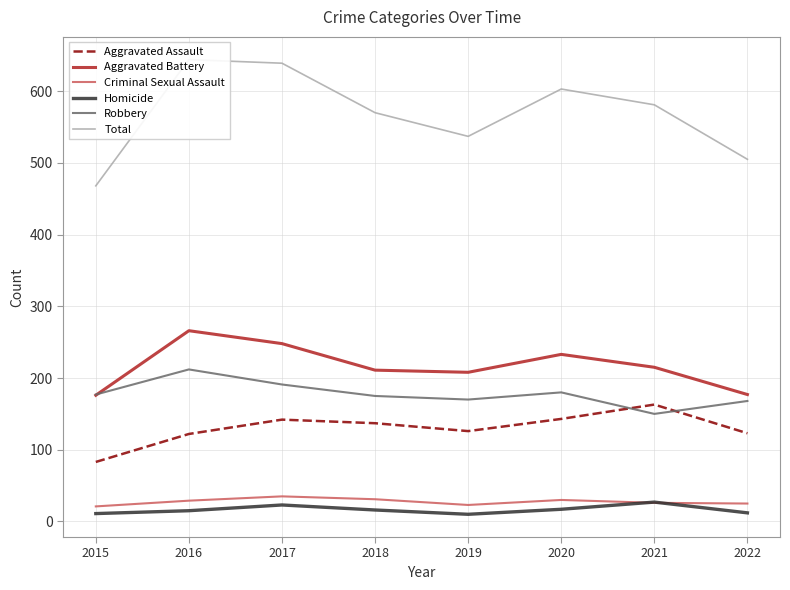

How many lines are shown in the chart?

6